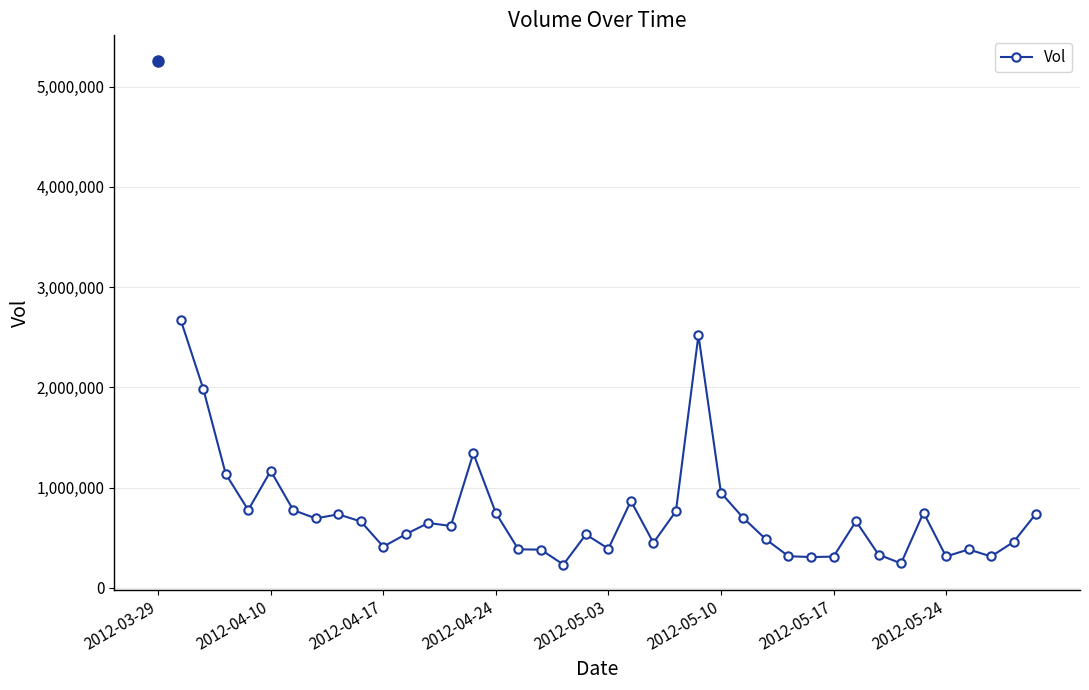

True or false: the data has more than 1 interior local peaks.

True